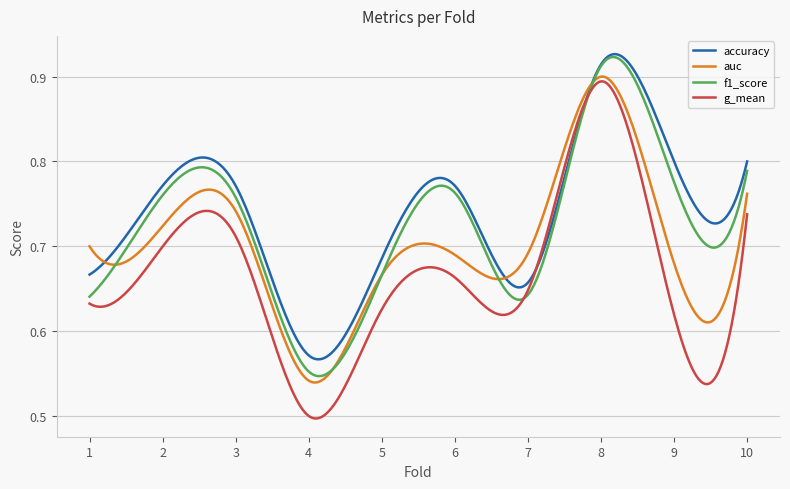

What is the difference between the second highest and minimum values in the auc series?

0.4